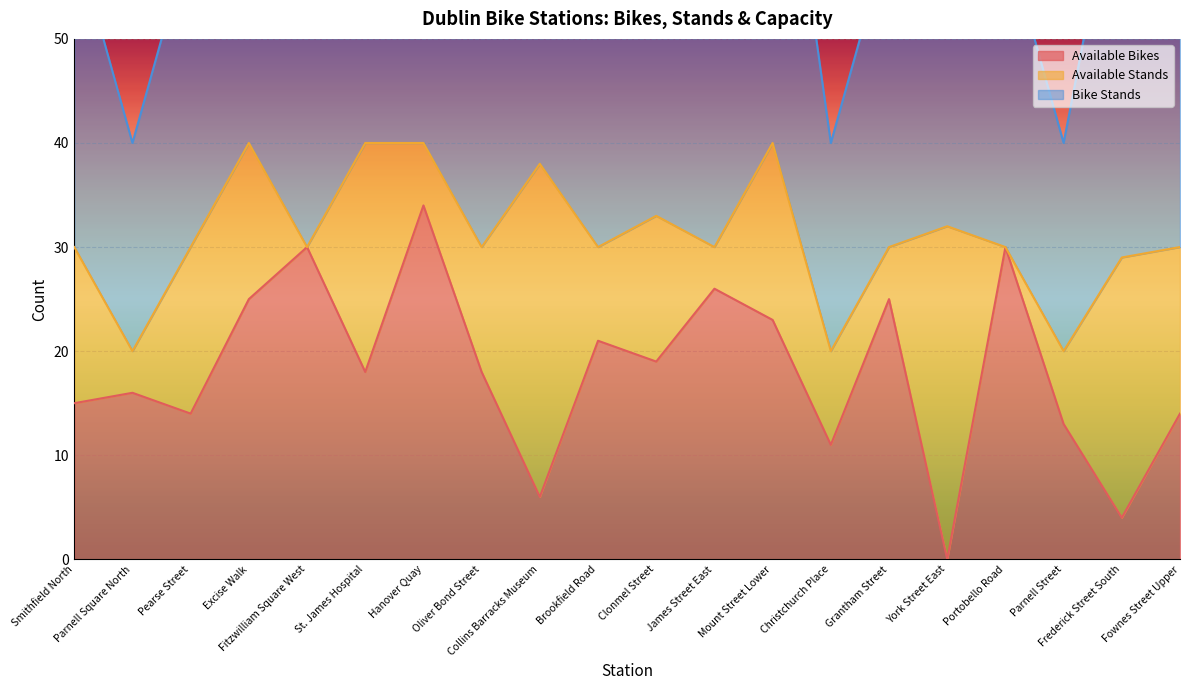

In Bike Stands, how many points are higher than both neighbors (excluding endpoints)?

6